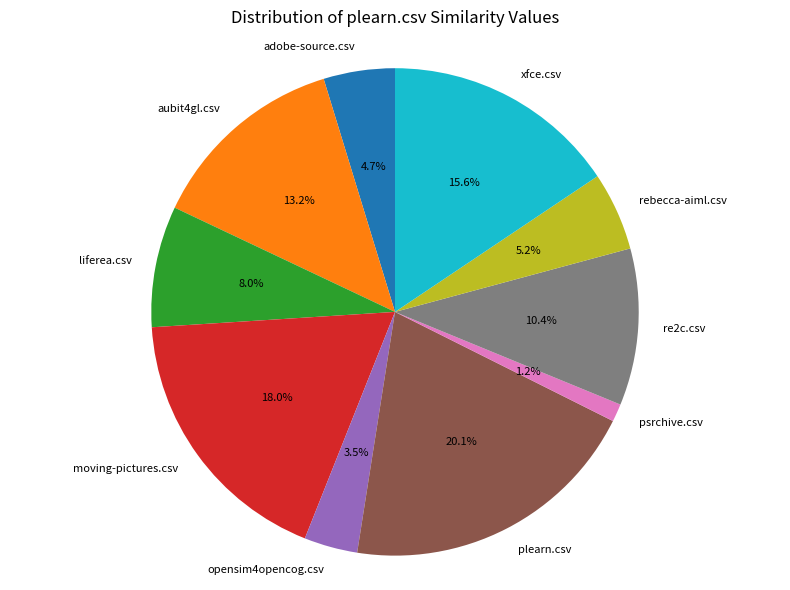

Is rebecca-aiml.csv the majority of the pie?

No